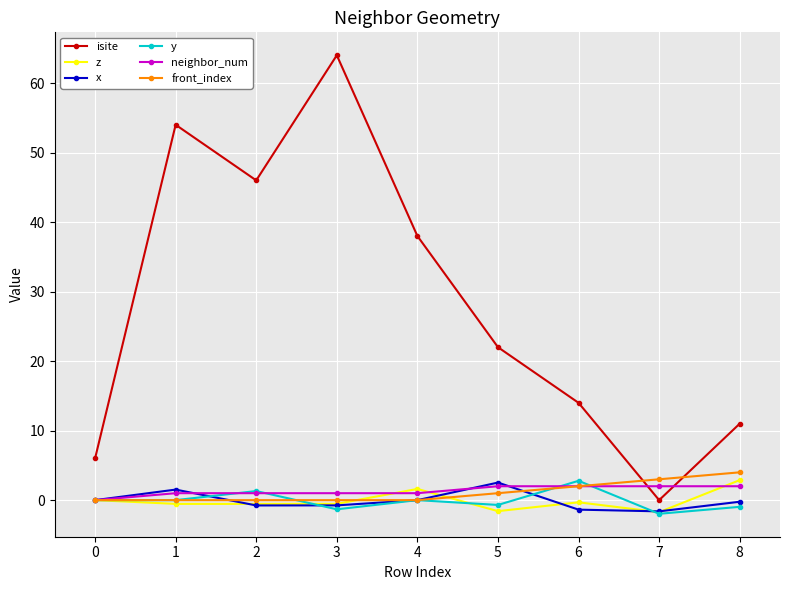

Where is isite nearest to the value 32?

4